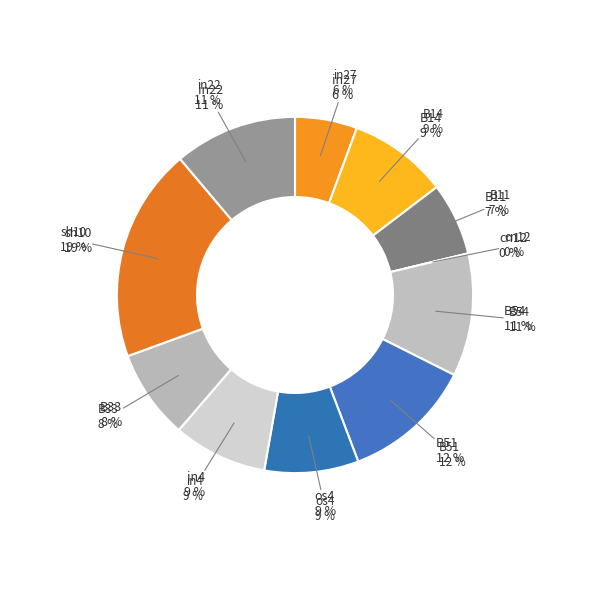

Which slice is the largest?

sh10